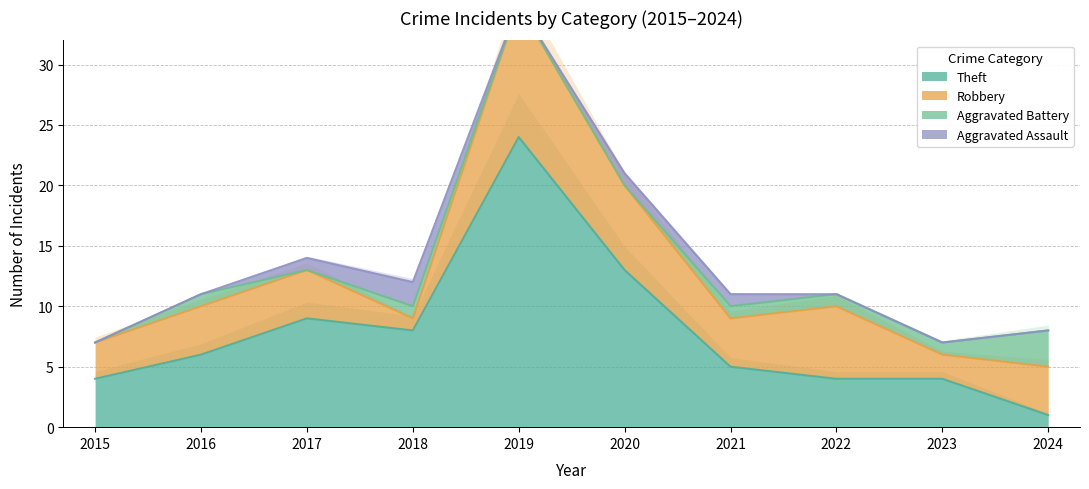

What is the difference between the highest and lowest values at 2024?

4